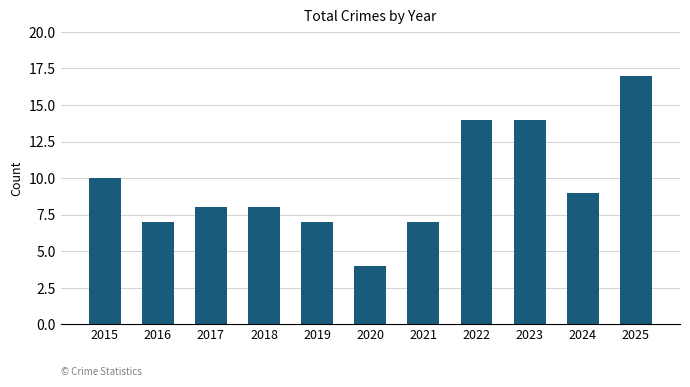

True or false: the data shows 14 at 2022.

True